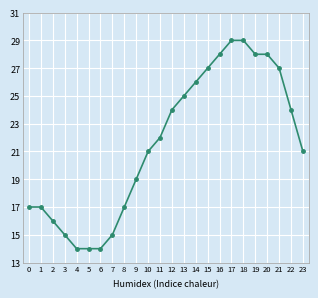

What is the ratio of the value at 6 to the value at 9?

0.7